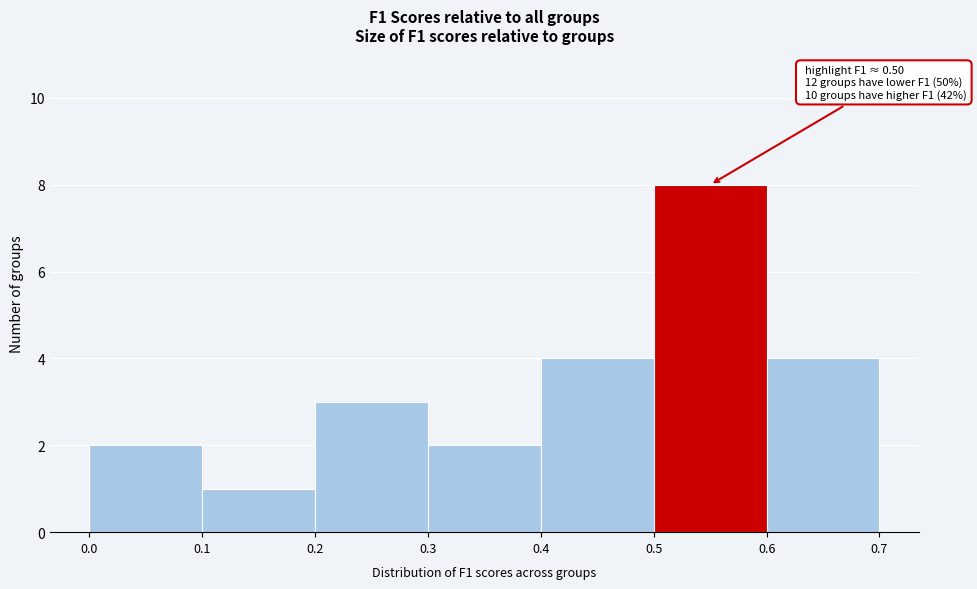

Which range on the x-axis has the tallest bar?

0.5 to 0.6